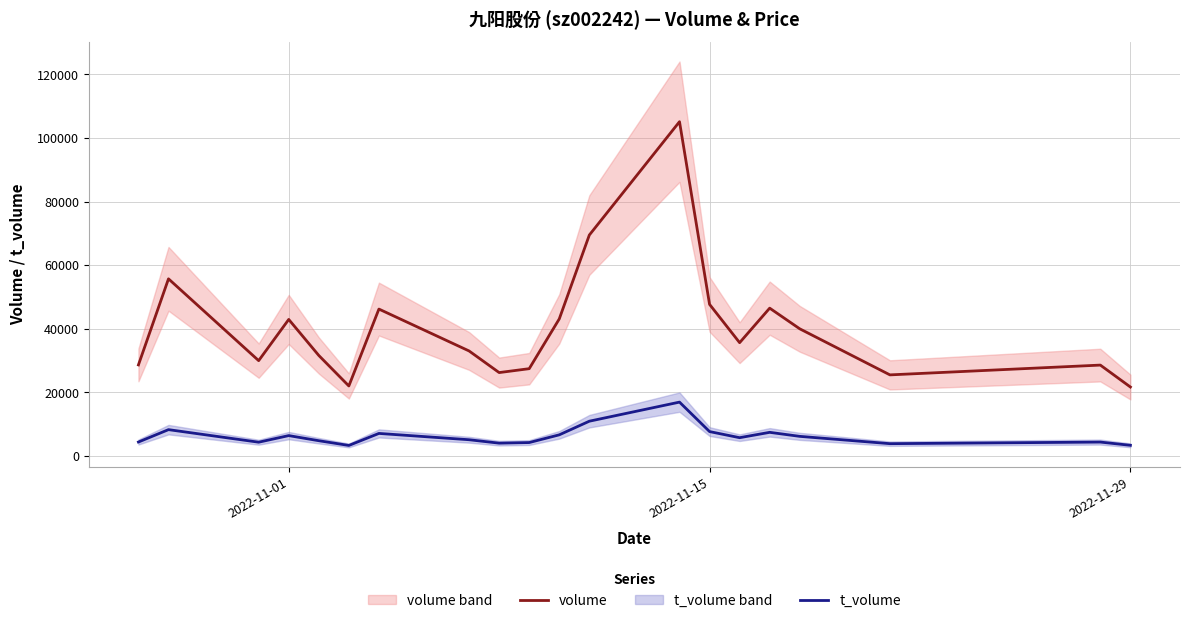

True or false: volume and t_volume cross at least once.

False